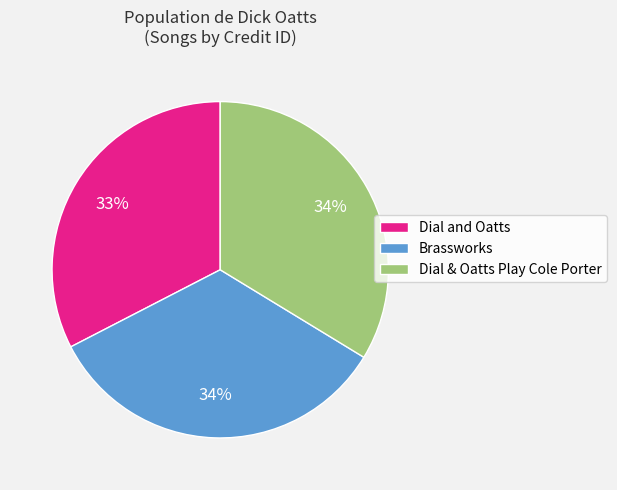

To the nearest percent, what is the combined percentage of Brassworks and Dial and Oatts?

66%